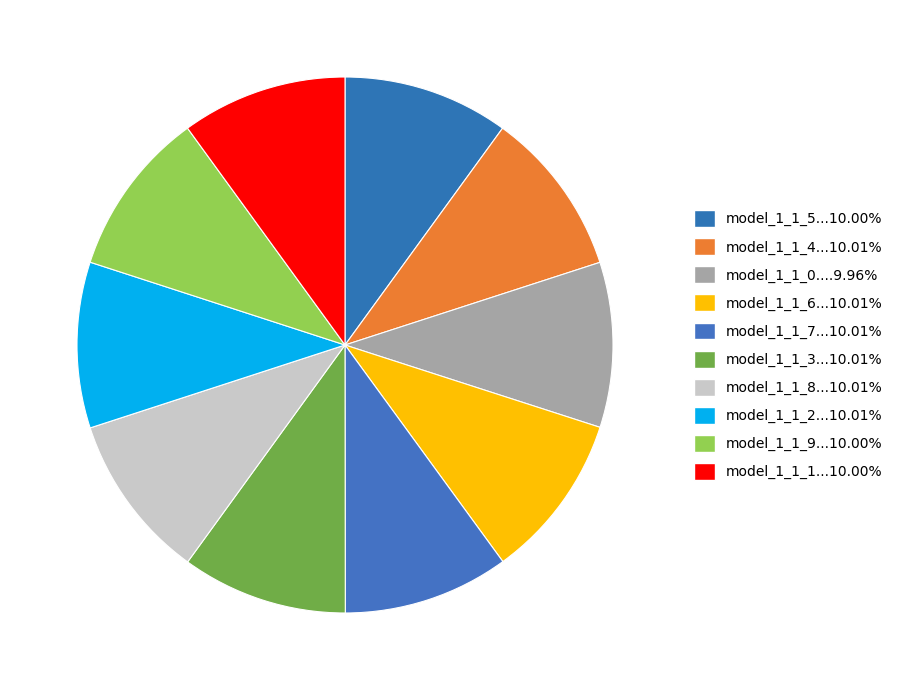

How many slices are in this pie chart?

10